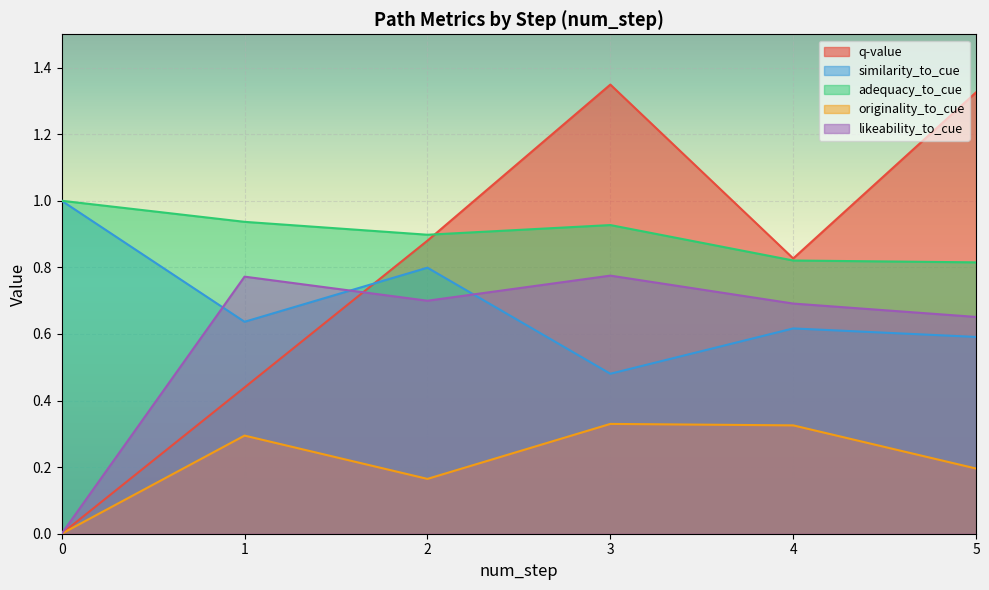

Between 3 and 5, which series saw the biggest shift?

originality_to_cue